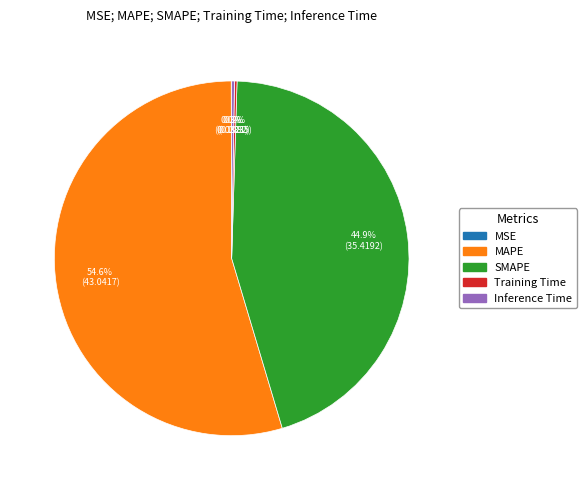

Between MAPE and SMAPE, which is larger?

MAPE